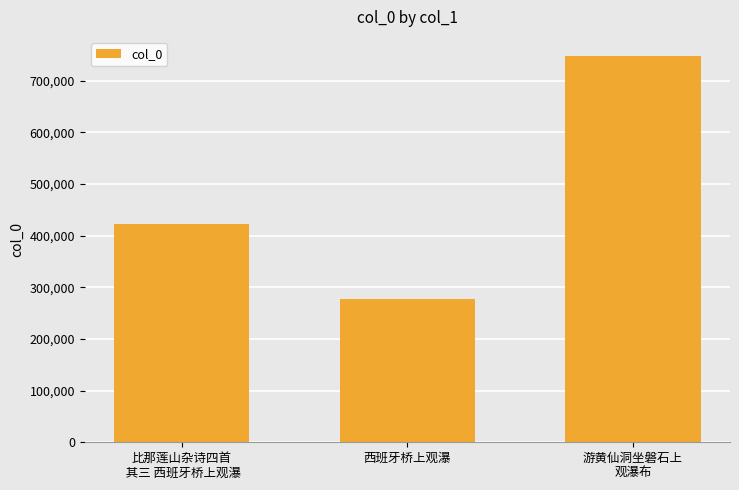

The value at 比那莲山杂诗四首
 其三 西班牙桥上观瀑 is 85263. True or false?

False